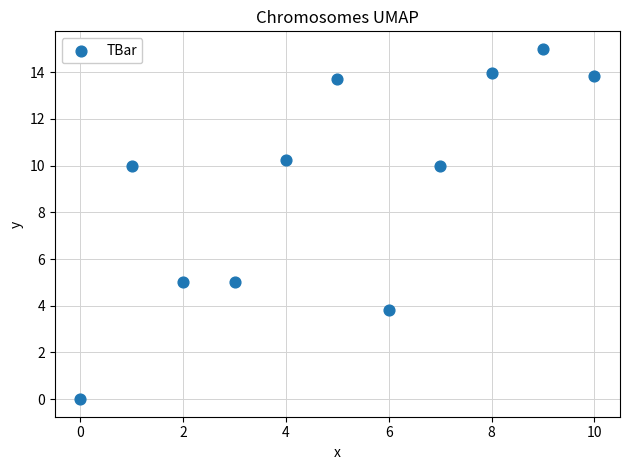

What is the range of Y values (max minus min)?

15.0